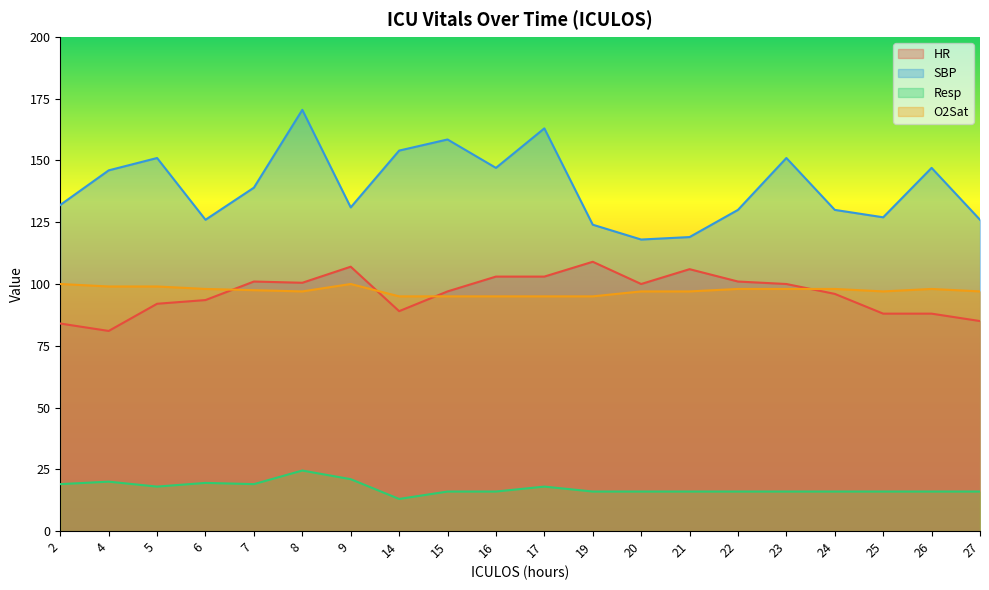

What is the difference between the highest and lowest values at 22?

114.0